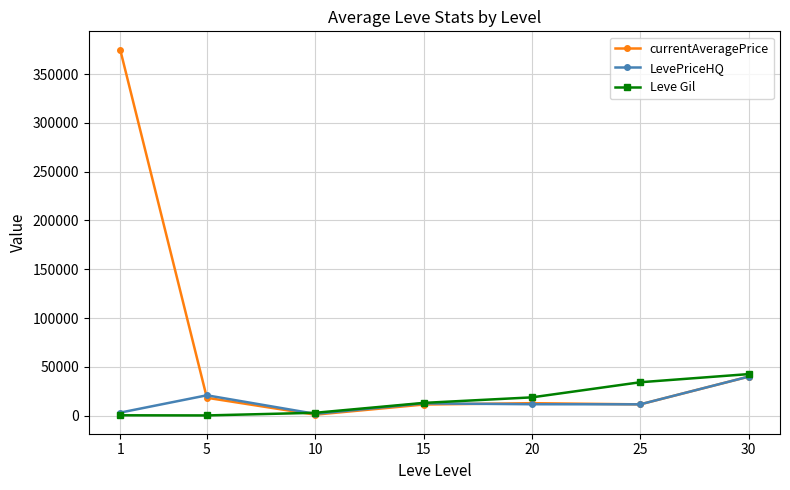

Where is Leve Gil nearest to the value 21381?

20